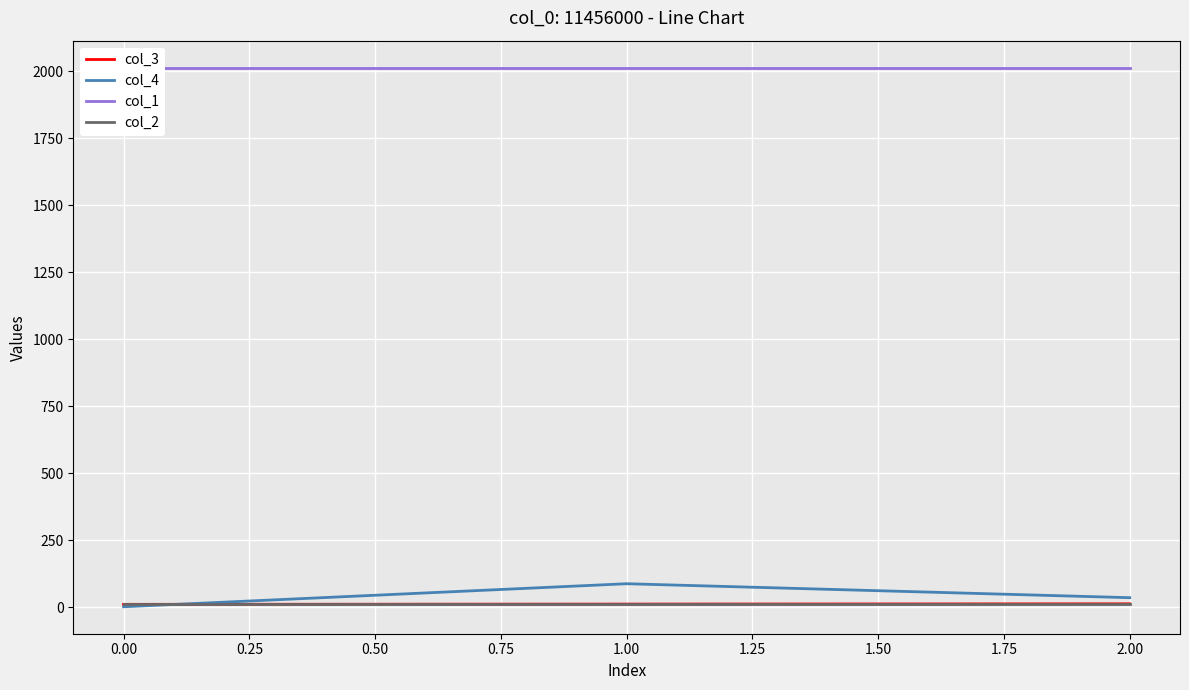

Rank the series by their maximum value, from highest to lowest.

col_1, col_4, col_3, col_2